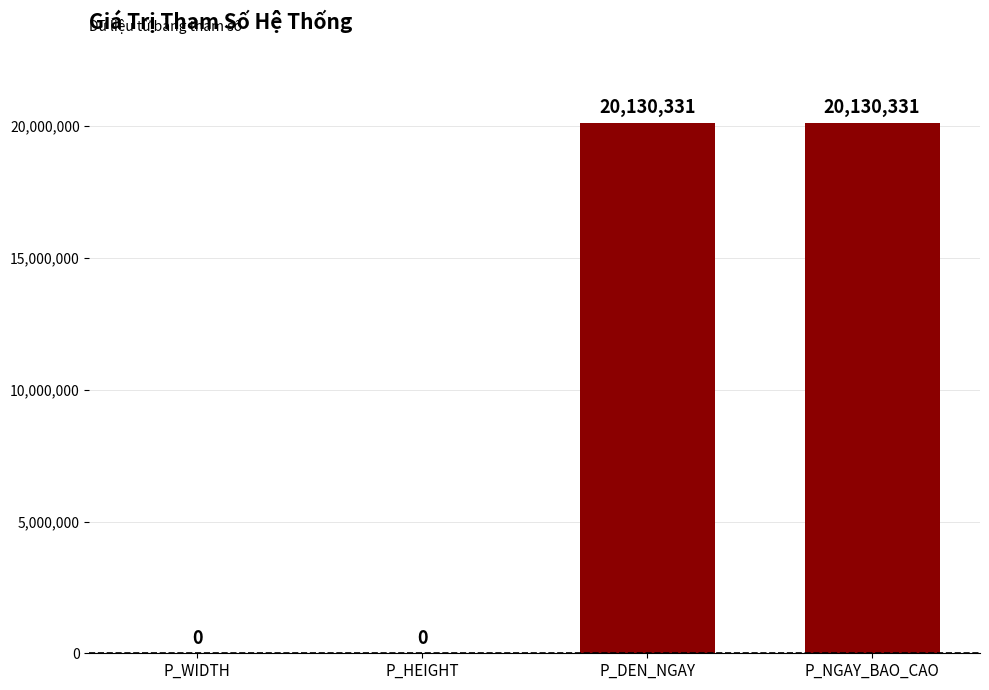

What is the maximum value shown in the chart?

20130331